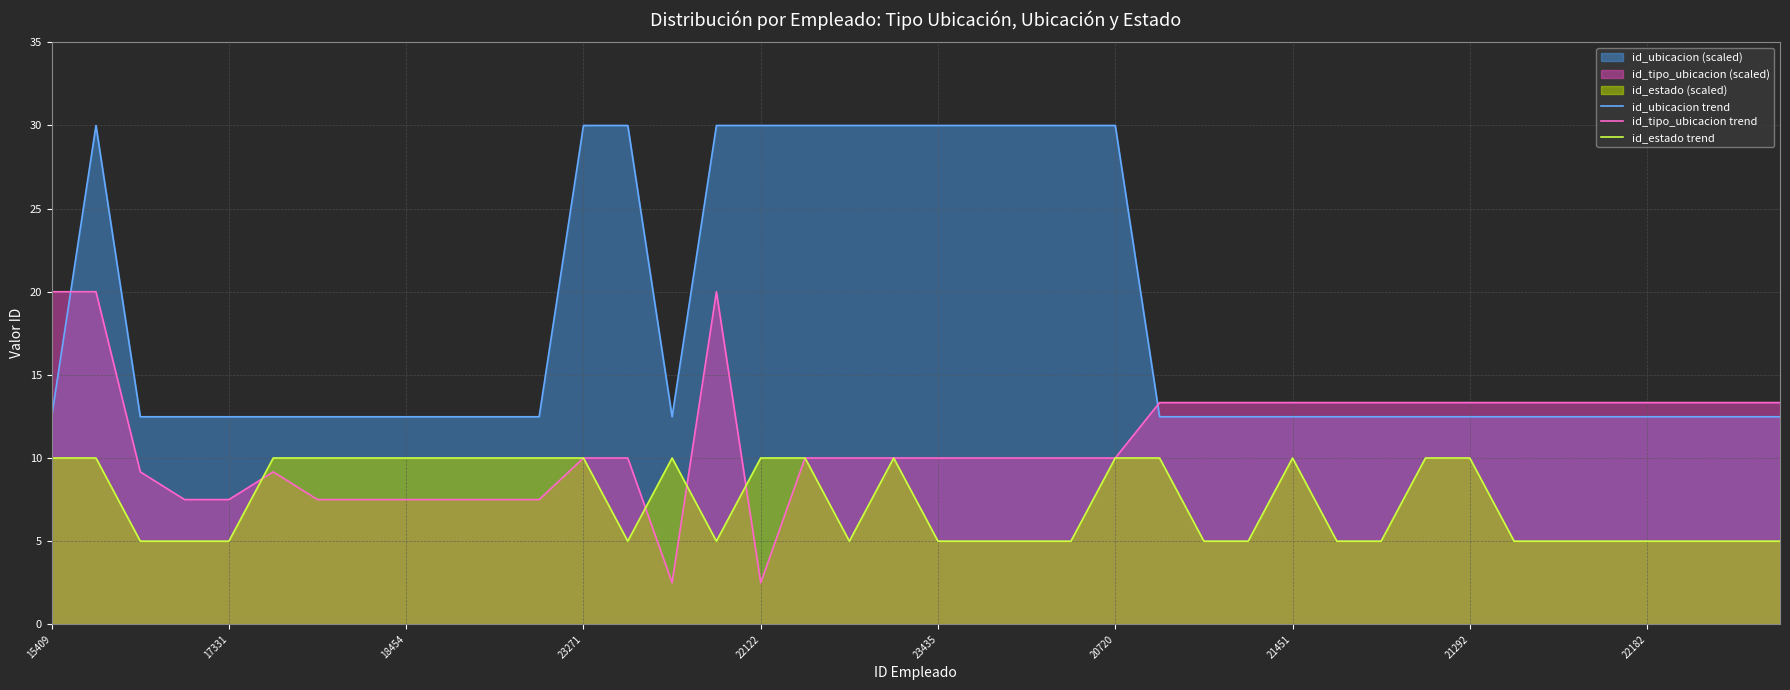

What is the value of the id_tipo_ubicacion trend point at the 19th from the left?

10.0